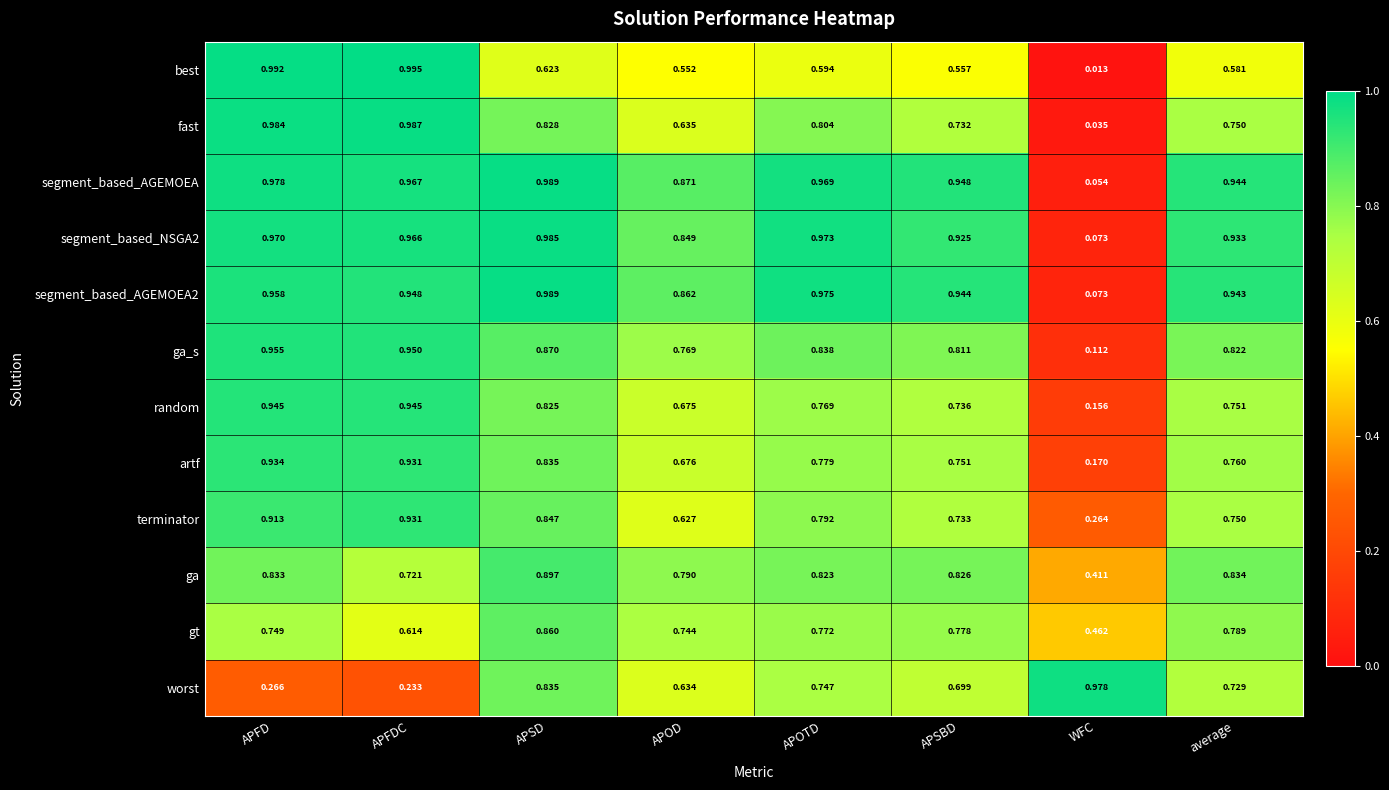

Where is segment_based_AGEMOEA nearest to the value 0?

WFC